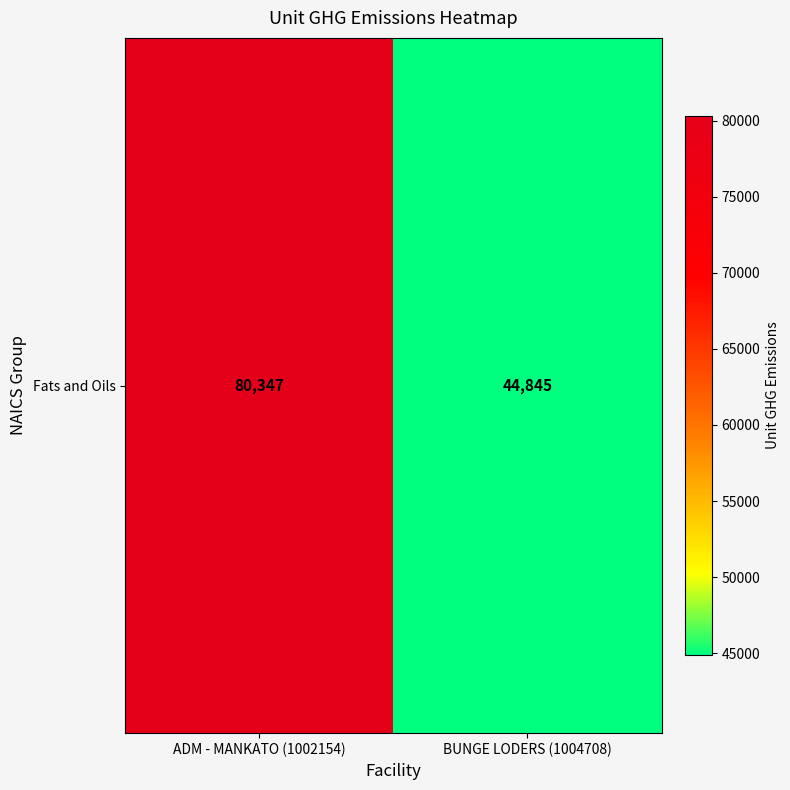

True or false: the data shows 80346.5 at ADM - MANKATO (1002154).

True